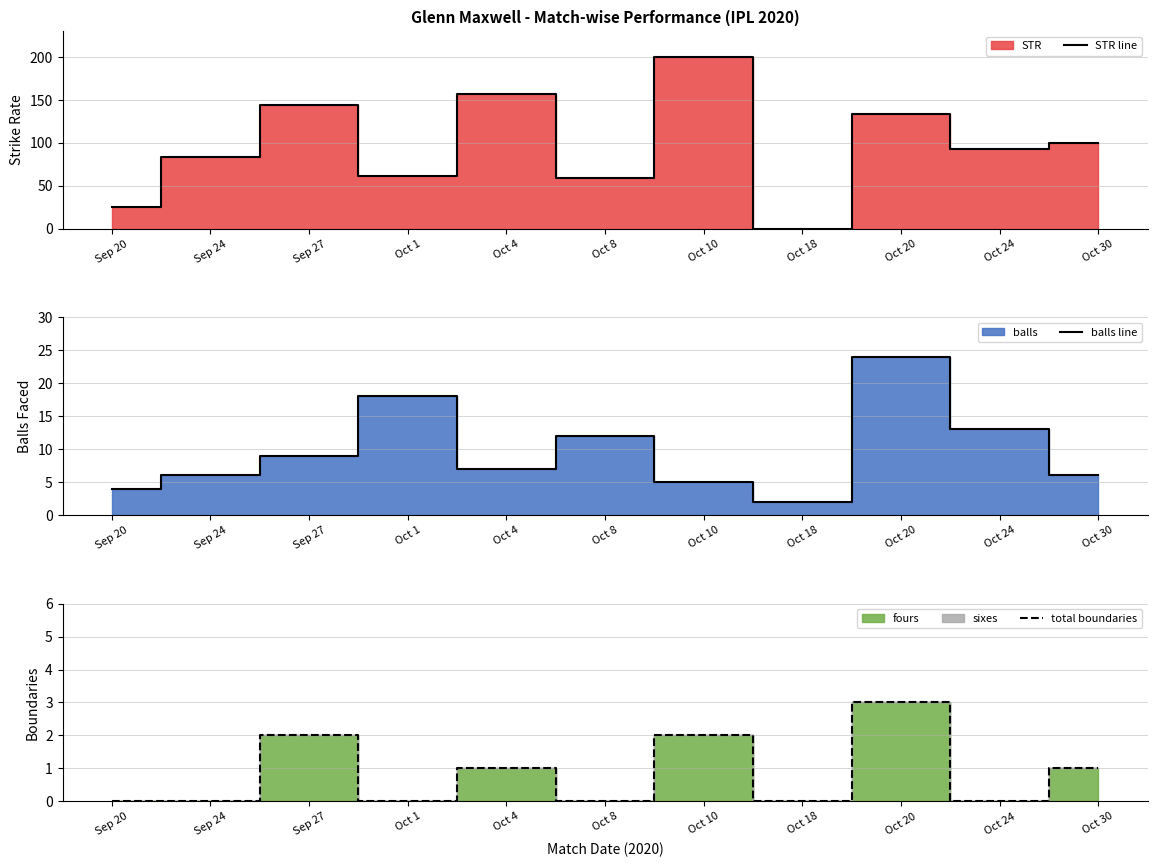

Where is balls line nearest to the value 13?

Oct 24